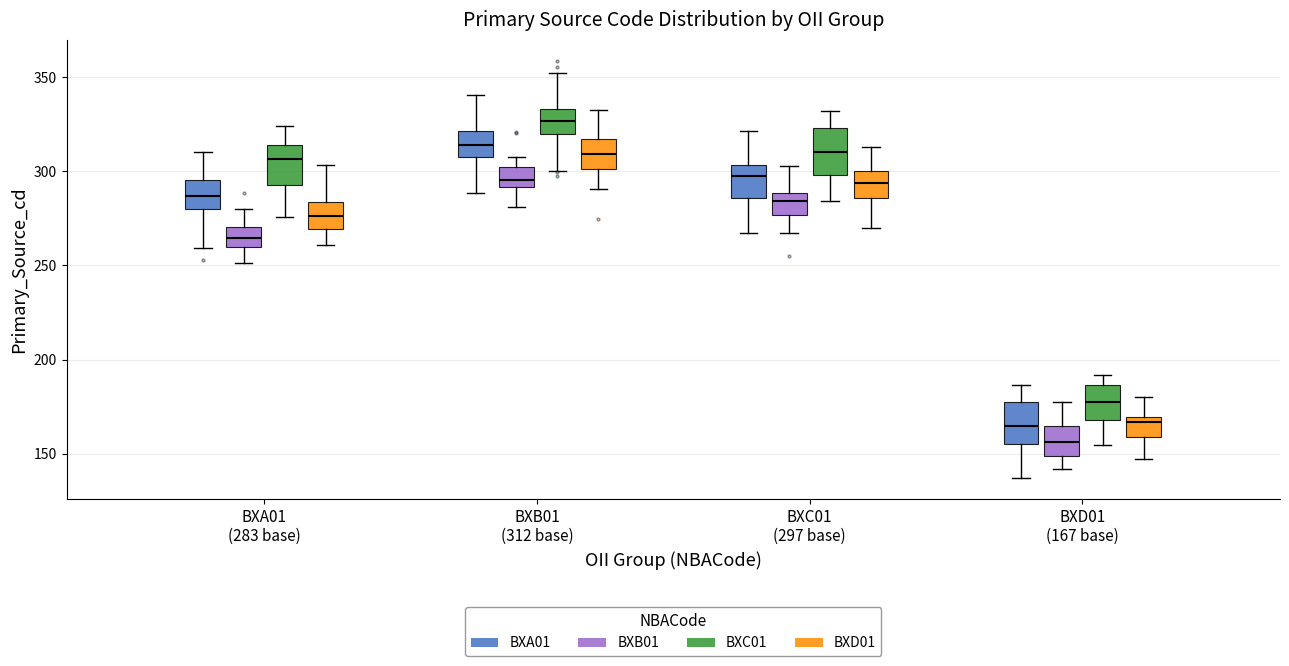

Reading left to right, transcribe this box plot: for each box, give where its median line is, the range the box spans, and where its two whiskers end, as read against the y-axis. The values are not printed on the chart, so give them approximately, as read against the axis.

BXA01 (283 base) (BXA01): median 285, box 280 to 295, whiskers 260 to 310
BXA01 (283 base) (BXB01): median 265, box 260 to 270, whiskers 250 to 280
BXA01 (283 base) (BXC01): median 305, box 295 to 315, whiskers 275 to 325
BXA01 (283 base) (BXD01): median 275, box 270 to 285, whiskers 260 to 305
BXB01 (312 base) (BXA01): median 315, box 310 to 320, whiskers 290 to 340
BXB01 (312 base) (BXB01): median 295, box 290 to 300, whiskers 280 to 310
BXB01 (312 base) (BXC01): median 325, box 320 to 335, whiskers 300 to 350
BXB01 (312 base) (BXD01): median 310, box 300 to 315, whiskers 290 to 335
BXC01 (297 base) (BXA01): median 300, box 285 to 305, whiskers 265 to 320
BXC01 (297 base) (BXB01): median 285, box 275 to 290, whiskers 265 to 305
BXC01 (297 base) (BXC01): median 310, box 300 to 325, whiskers 285 to 330
BXC01 (297 base) (BXD01): median 295, box 285 to 300, whiskers 270 to 315
BXD01 (167 base) (BXA01): median 165, box 155 to 175, whiskers 135 to 185
BXD01 (167 base) (BXB01): median 155, box 150 to 165, whiskers 140 to 180
BXD01 (167 base) (BXC01): median 180, box 170 to 185, whiskers 155 to 190
BXD01 (167 base) (BXD01): median 165, box 160 to 170, whiskers 145 to 180